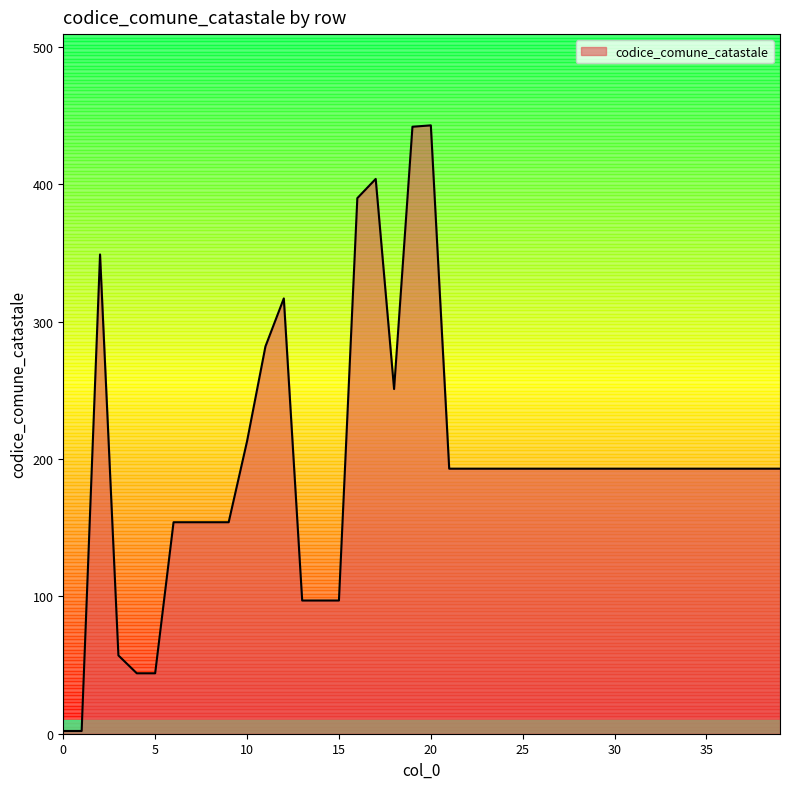

What is the greatest value displayed?

443